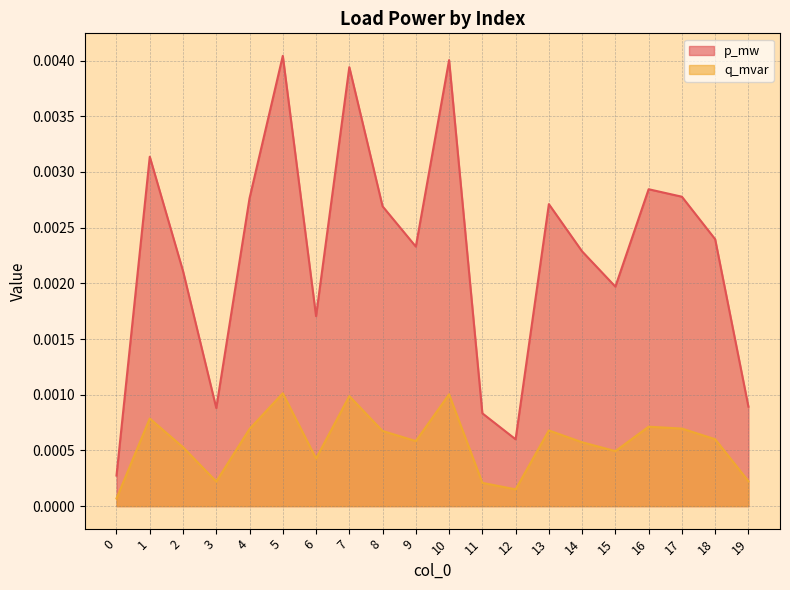

True or false: p_mw has a value of 0.0 at 6.

True